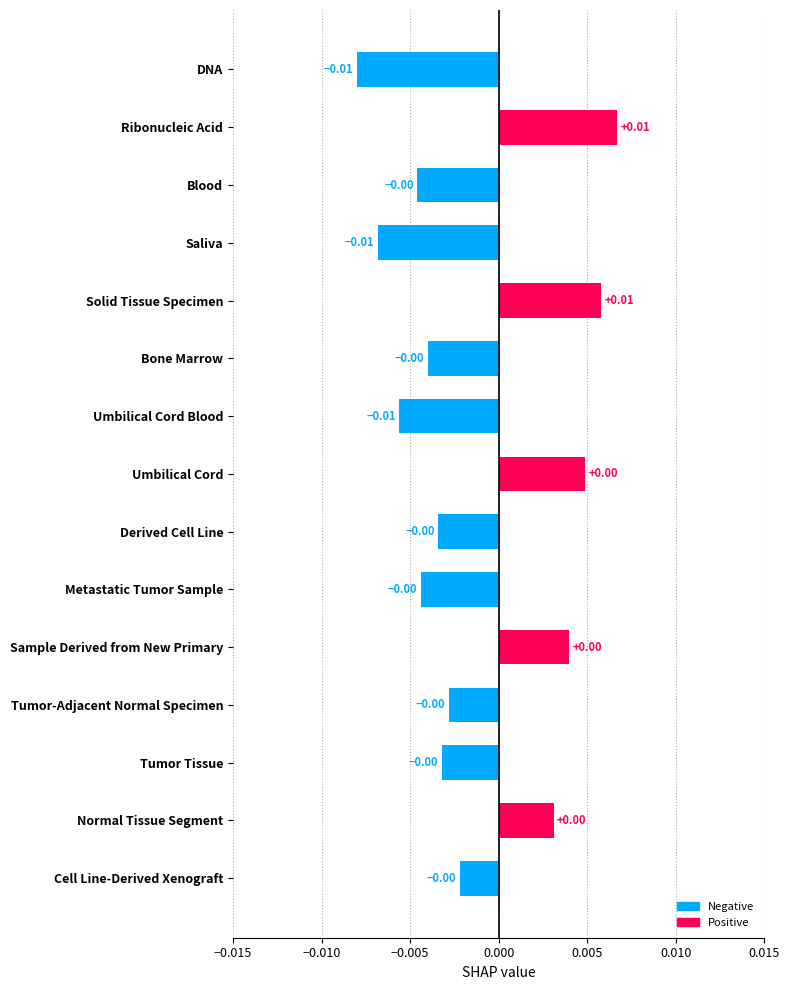

Between Ribonucleic Acid and Derived Cell Line, which is larger?

Ribonucleic Acid